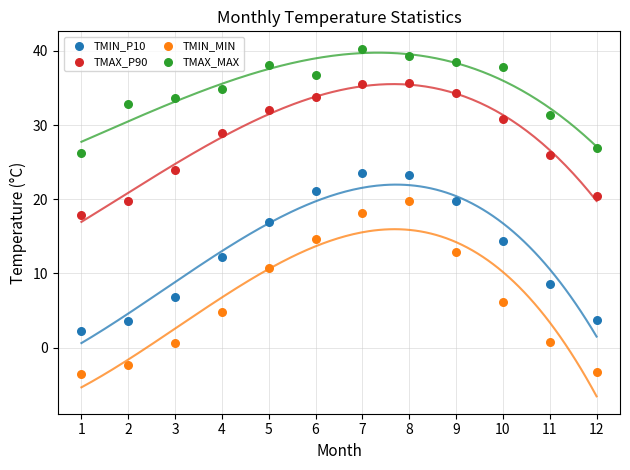

Across all data points, what is the range of X values (max minus min)?

11.0